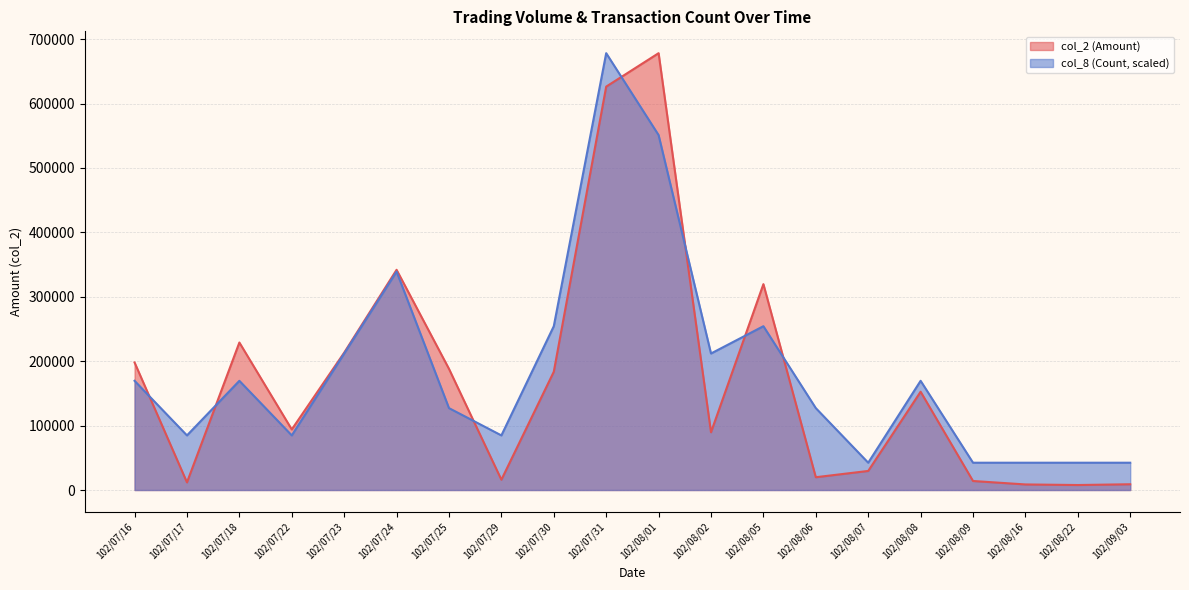

Which series has the largest total across all categories?

col_8 (Count, scaled)